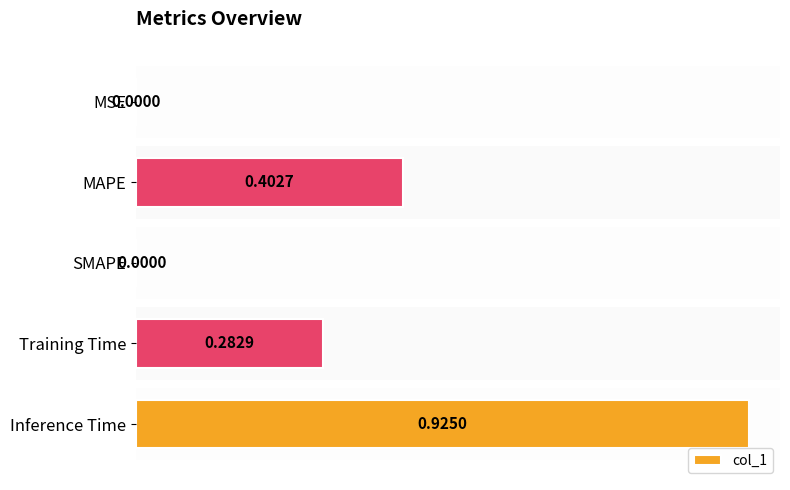

Which has a higher value, MAPE or MSE?

MAPE